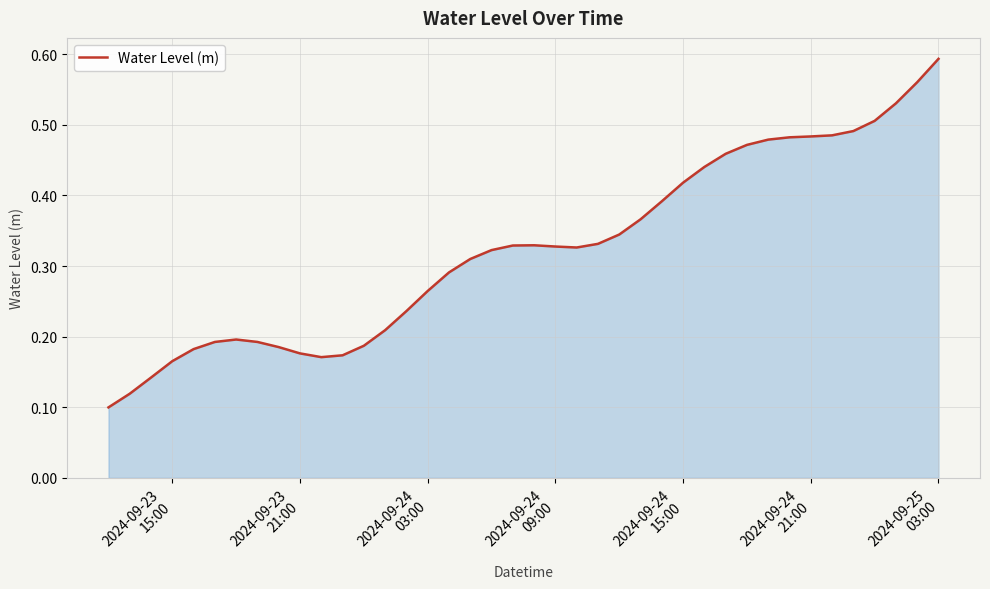

What is the value of the 32nd point from the left?

0.5